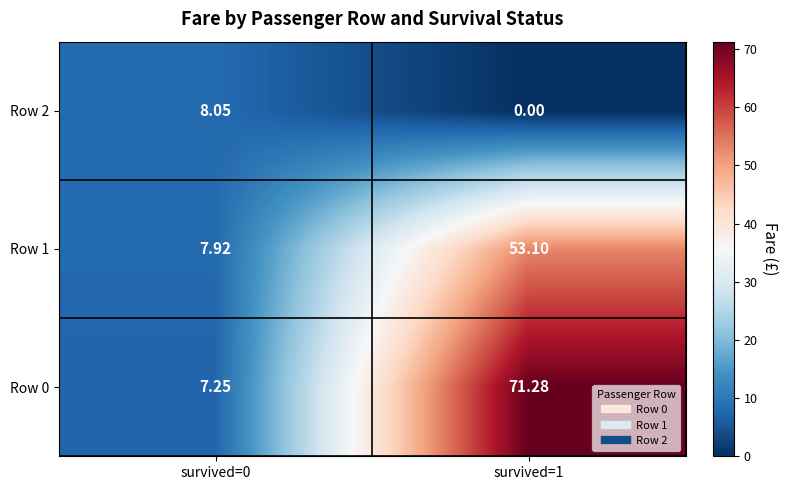

Is the value of Row 2 at survived=1 greater than the value of Row 1 at survived=1?

No